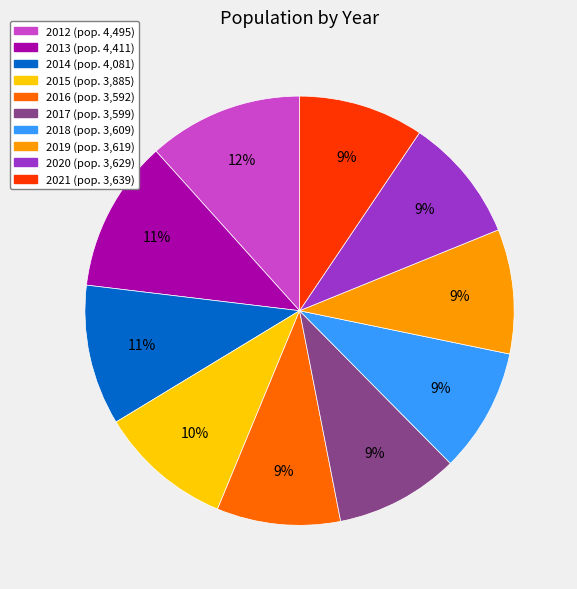

To the nearest percent, what portion does 2019 represent?

9%